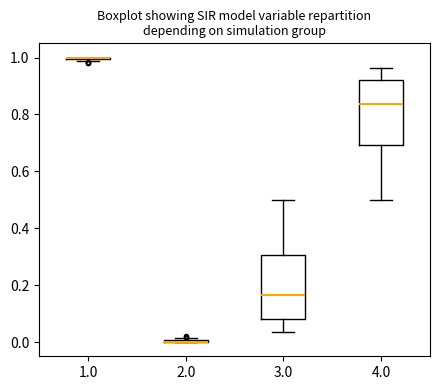

Reading left to right, transcribe this box plot: for each box, give where its median line is, the range the box spans, and where its two whiskers end, as read against the y-axis. The values are not printed on the chart, so give them approximately, as read against the axis.

1.0: box collapsed to a line at 1.00, whiskers 0.98 to 1.00
2.0: box collapsed to a line at 0.00, whiskers 0.00 to 0.02
3.0: median 0.16, box 0.08 to 0.30, whiskers 0.04 to 0.50
4.0: median 0.84, box 0.70 to 0.92, whiskers 0.50 to 0.96